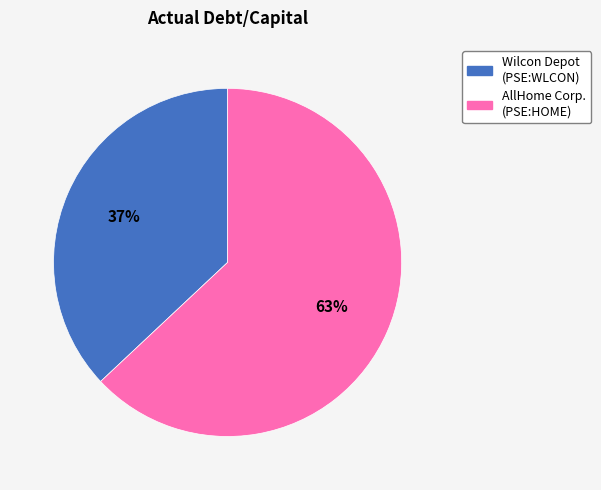

How many segments does this pie chart have?

2